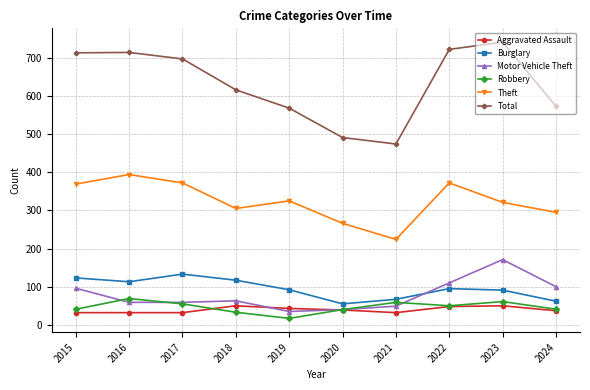

Is this an area chart (filled region under the line)?

No